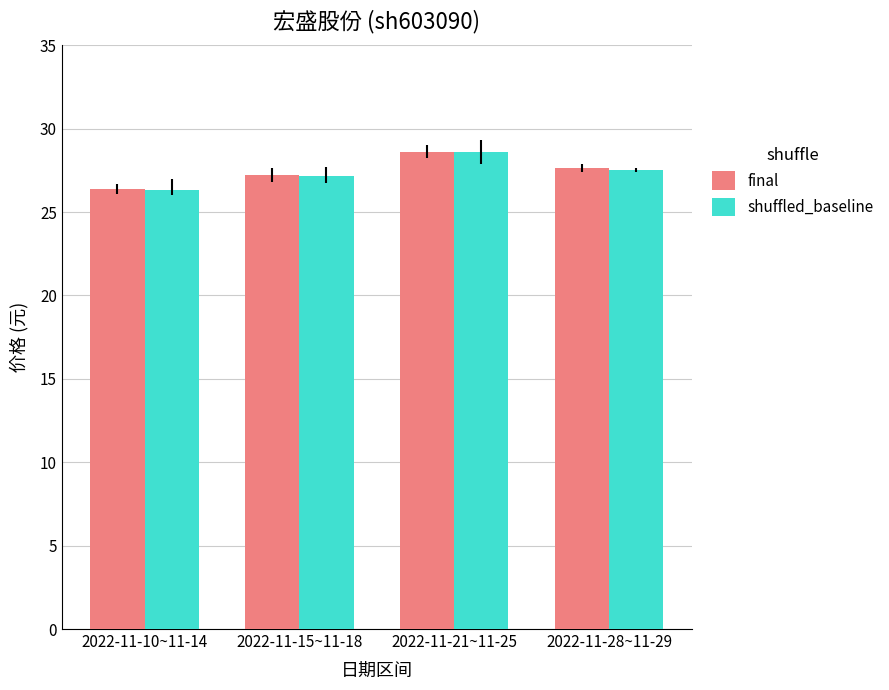

Does the chart contain stacked bars?

No